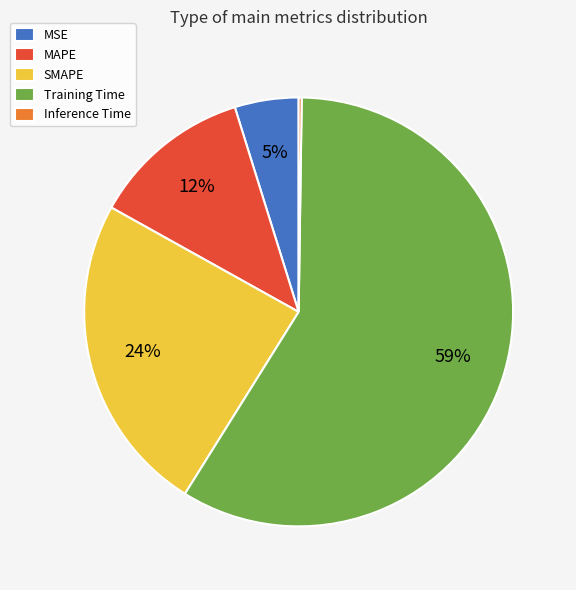

Does Training Time represent more than half of the total?

Yes